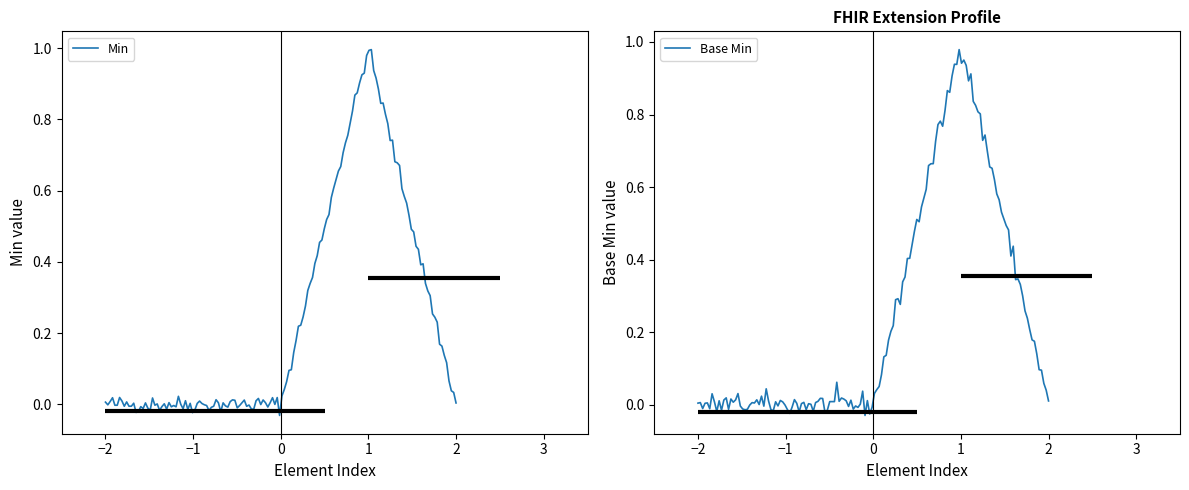

True or false: Base Min and Min intersect in this chart.

False